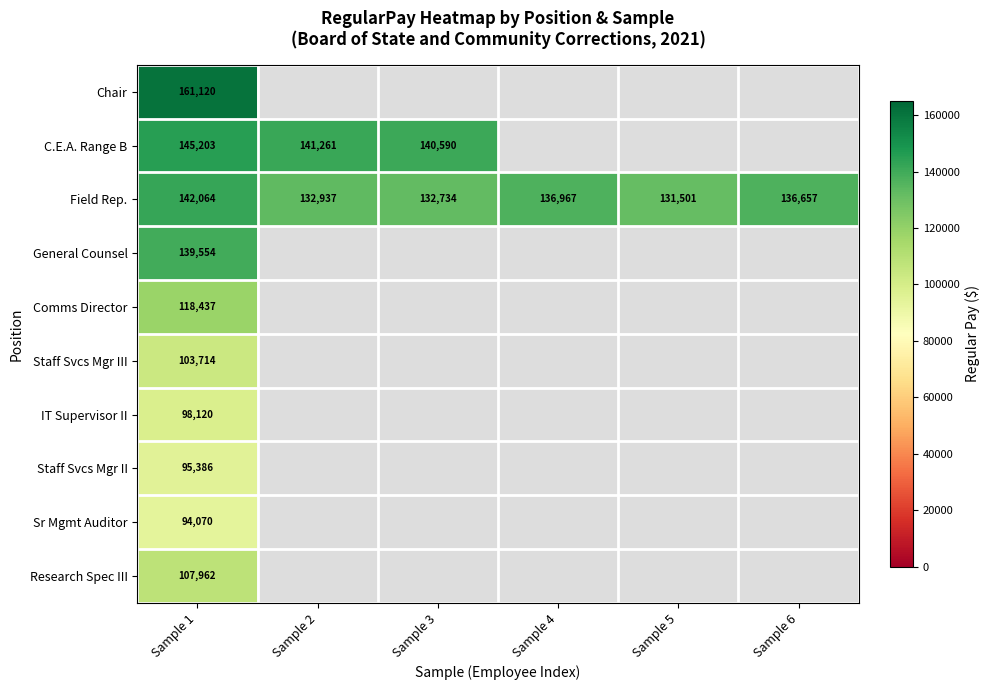

Where is IT Supervisor II nearest to the value 98120?

Sample 1